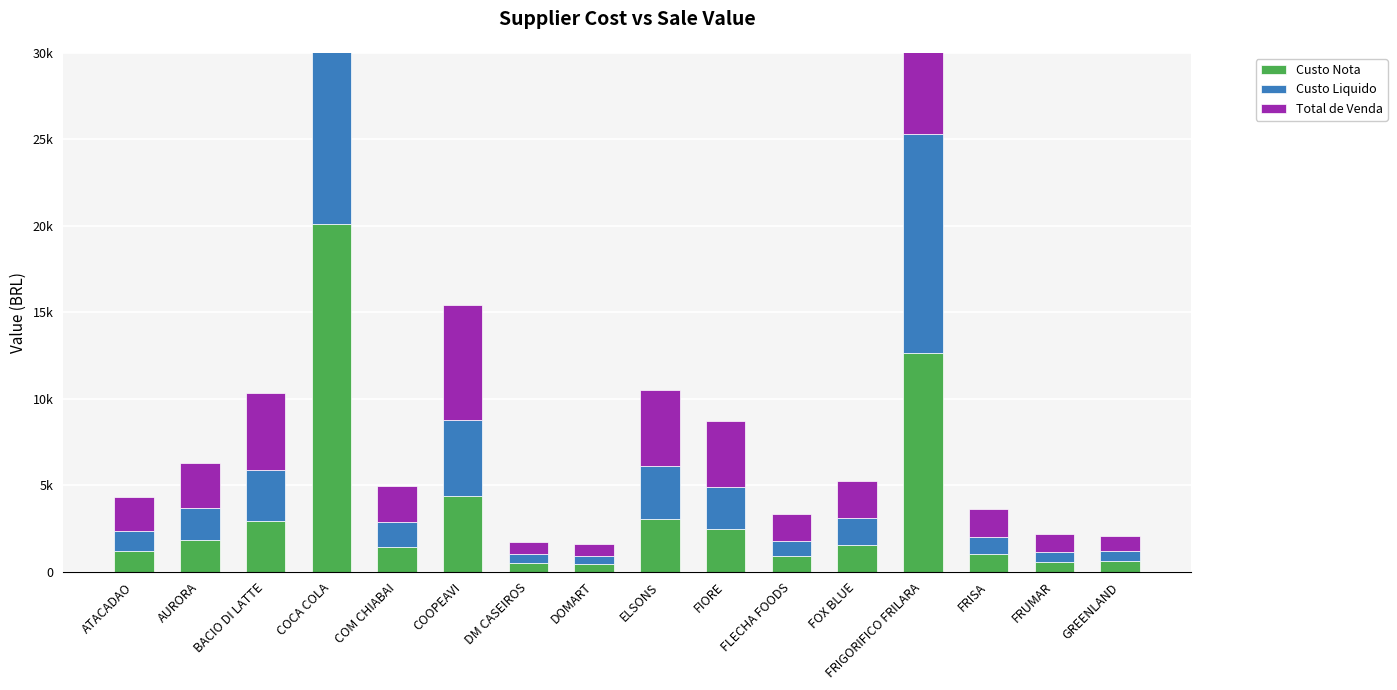

Which category has the highest value in the Custo Liquido series?

COCA COLA